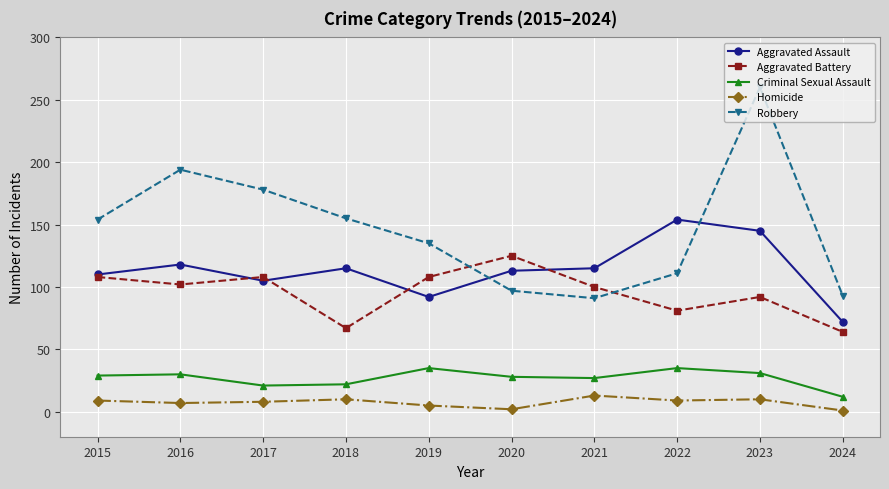

What is the difference between the highest and lowest values at 2020?

123